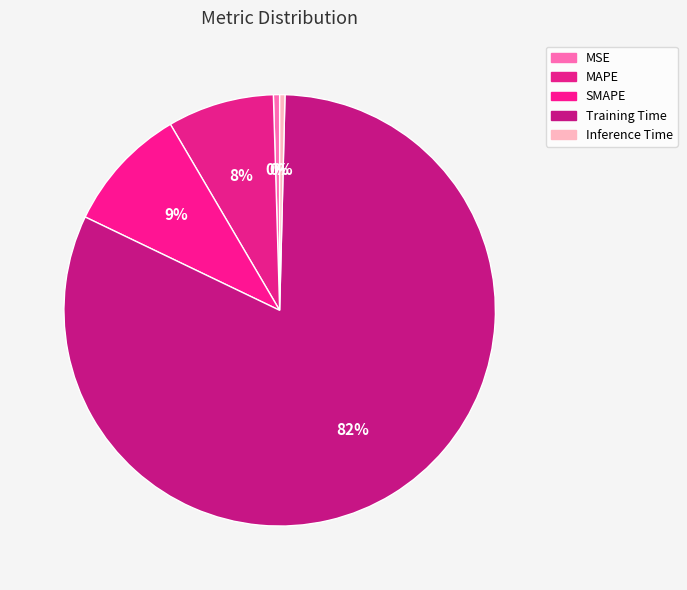

Does any single category account for the majority?

Yes